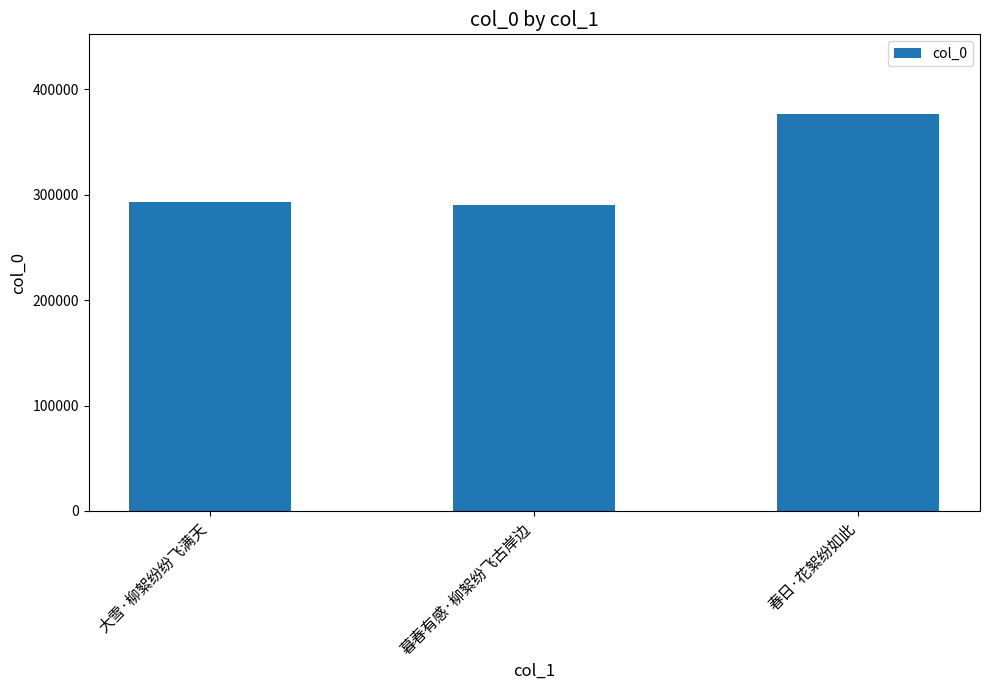

What is the value of the 3rd bar from the left?

376917